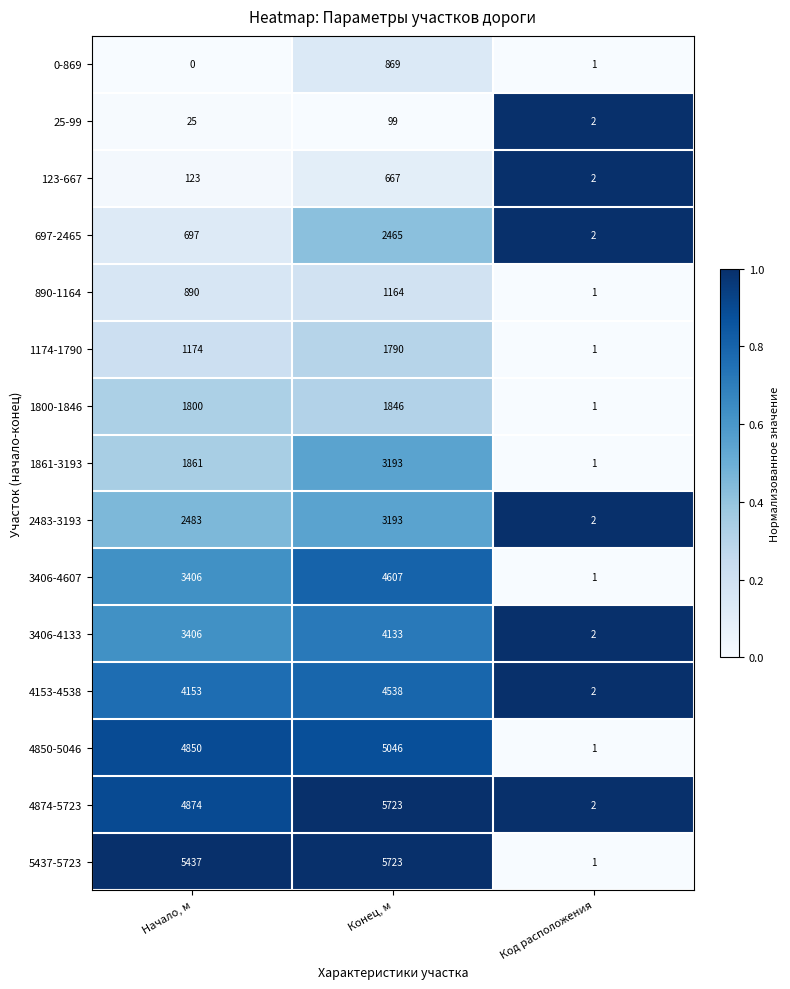

Which series has the largest range (max minus min)?

5437-5723